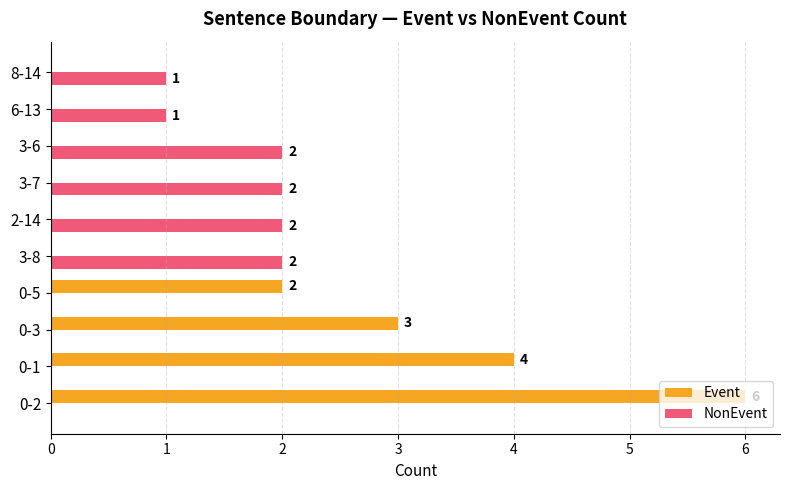

What is the sum of all NonEvent values?

10